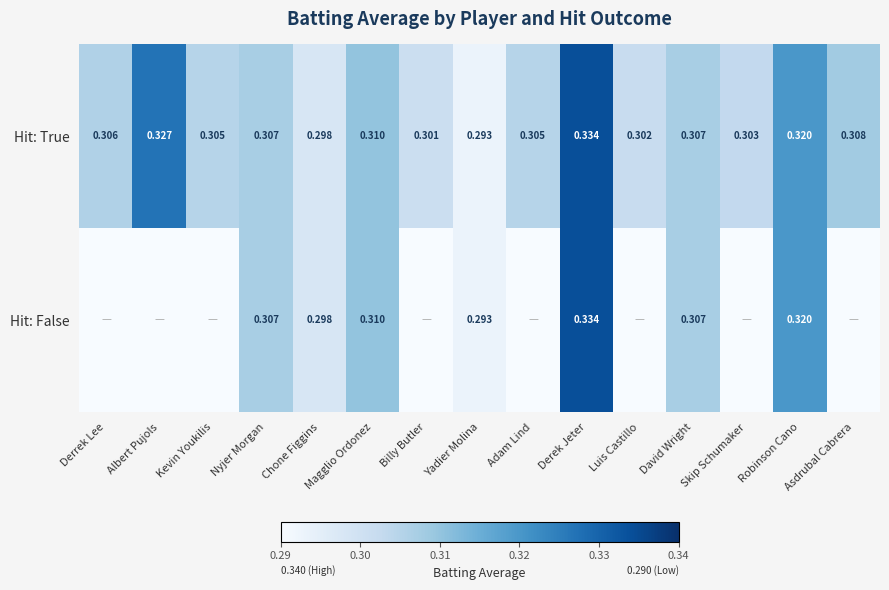

Which category has the highest value in the Hit: True series?

Derek Jeter